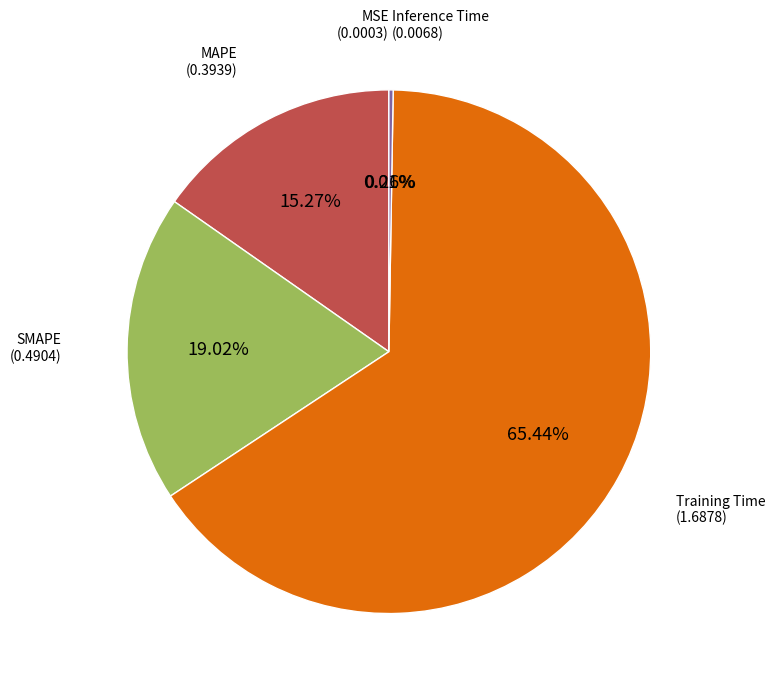

Does any single category account for the majority?

Yes